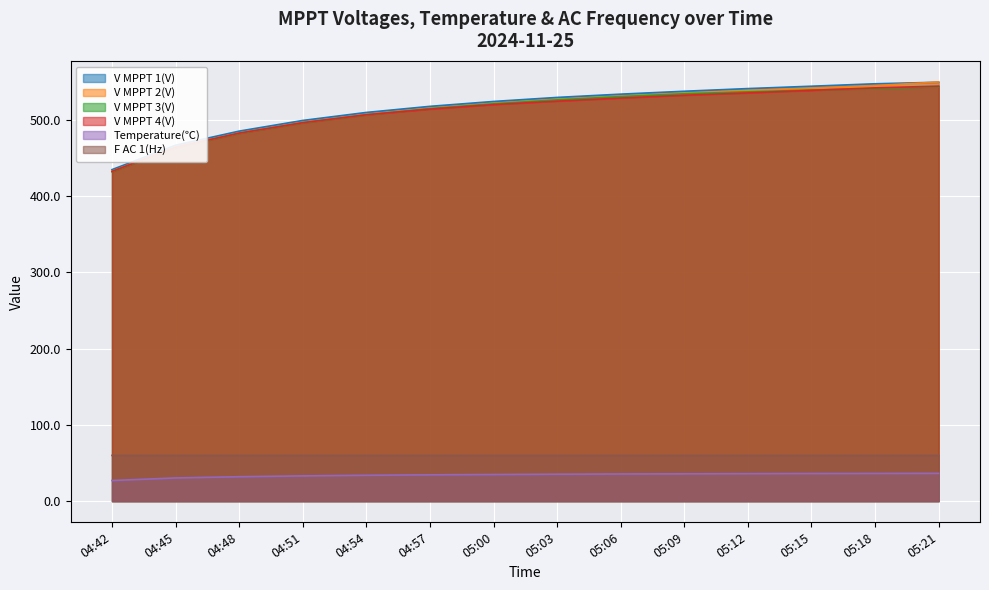

What is the maximum value shown in the chart?

549.7